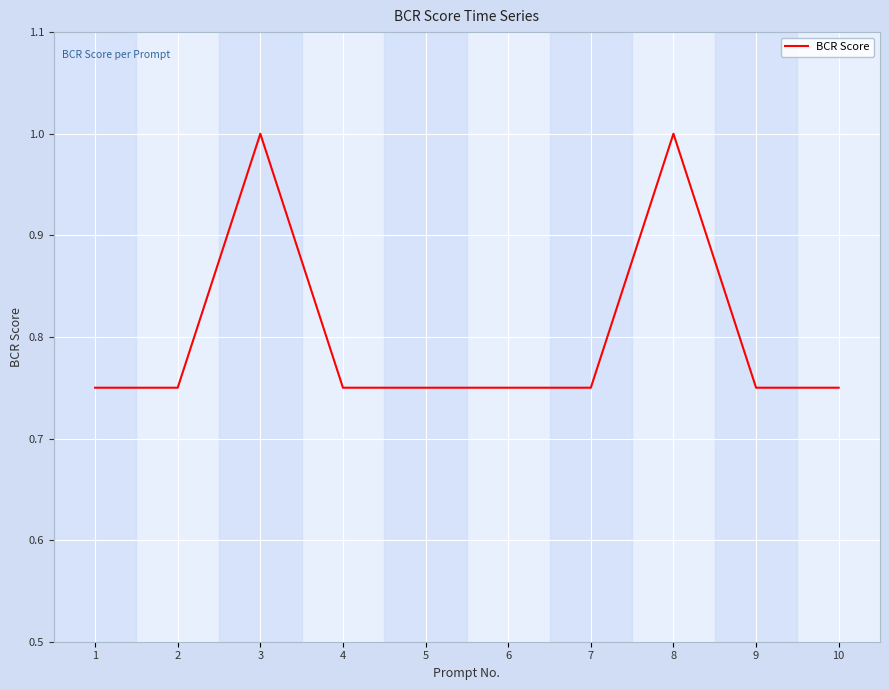

Which has a higher value, 4 or 3?

3